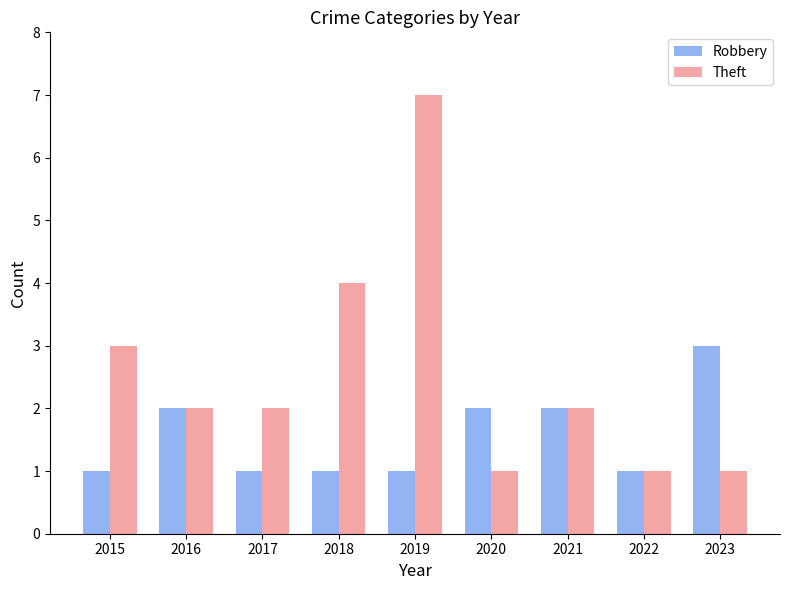

Which series has the largest range (max minus min)?

Theft